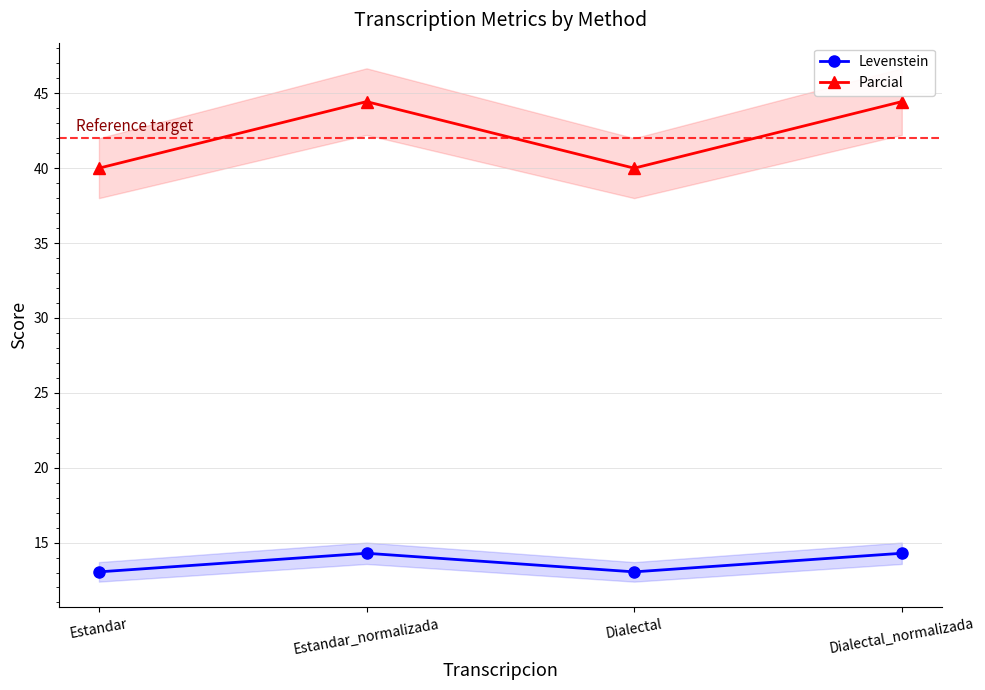

Rank the series at Dialectal from highest to lowest value.

Parcial, Levenstein